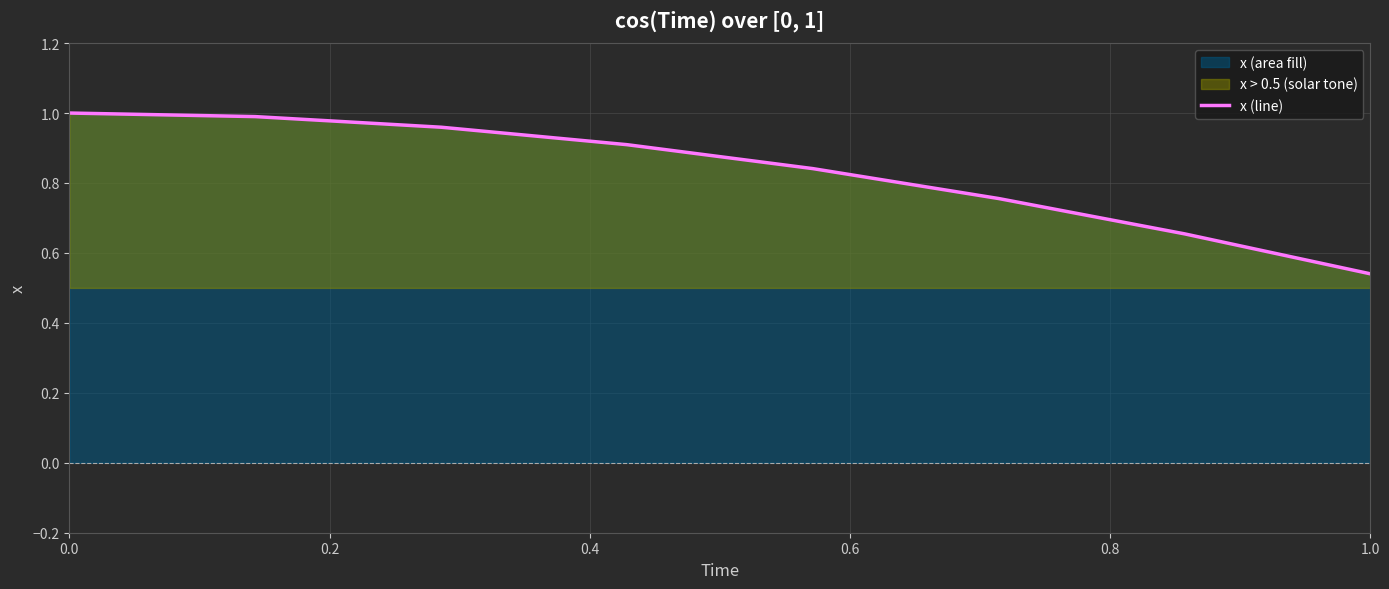

The chart shows a value of 1.0 at 0.0. True or false?

True